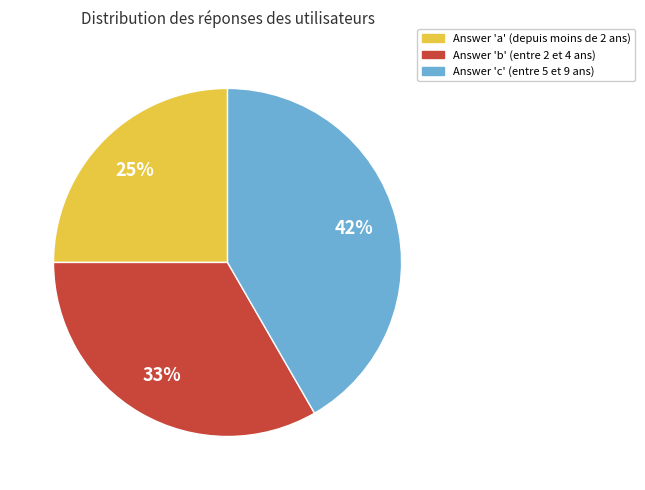

Which category has the smallest portion of the pie?

Answer 'a' (depuis moins de 2 ans)